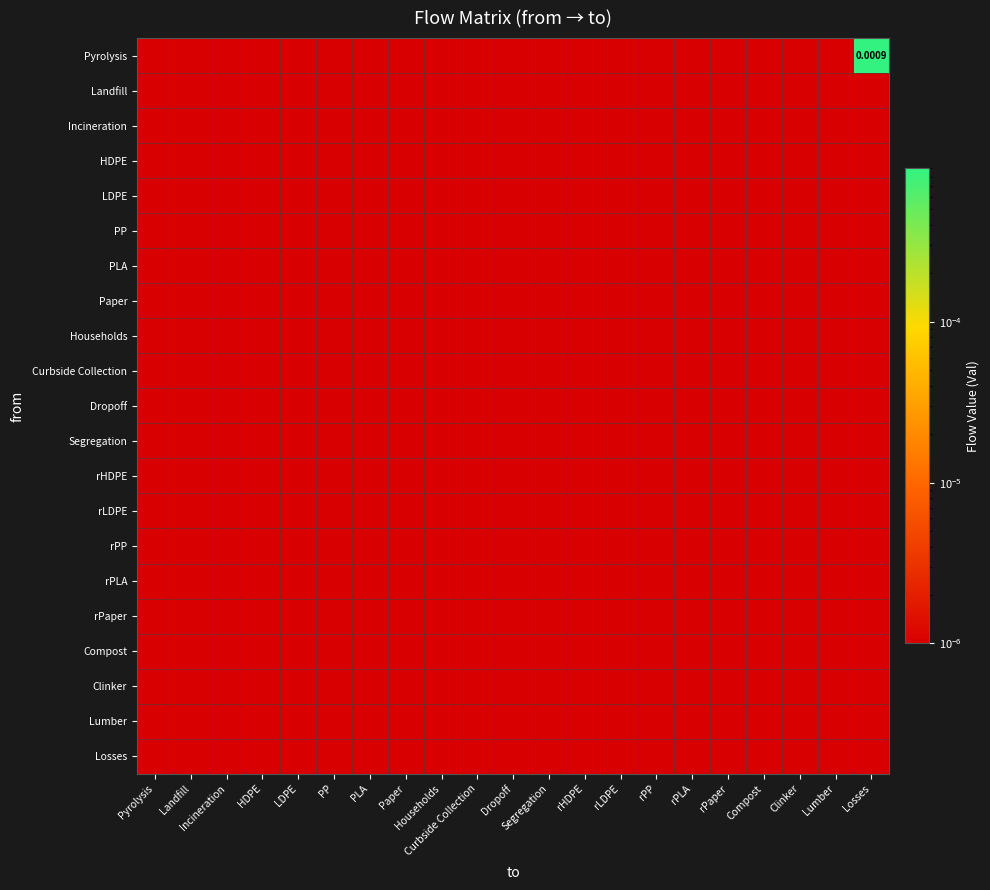

Rank the series at PP from lowest to highest value.

Pyrolysis, Landfill, Incineration, HDPE, LDPE, PP, PLA, Paper, Households, Curbside Collection, Dropoff, Segregation, rHDPE, rLDPE, rPP, rPLA, rPaper, Compost, Clinker, Lumber, Losses